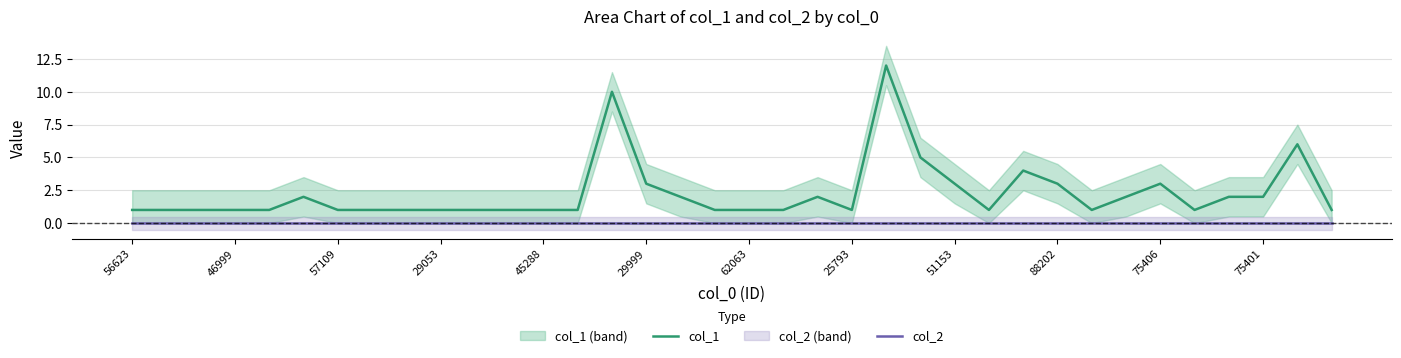

True or false: col_1 and col_2 intersect in this chart.

False